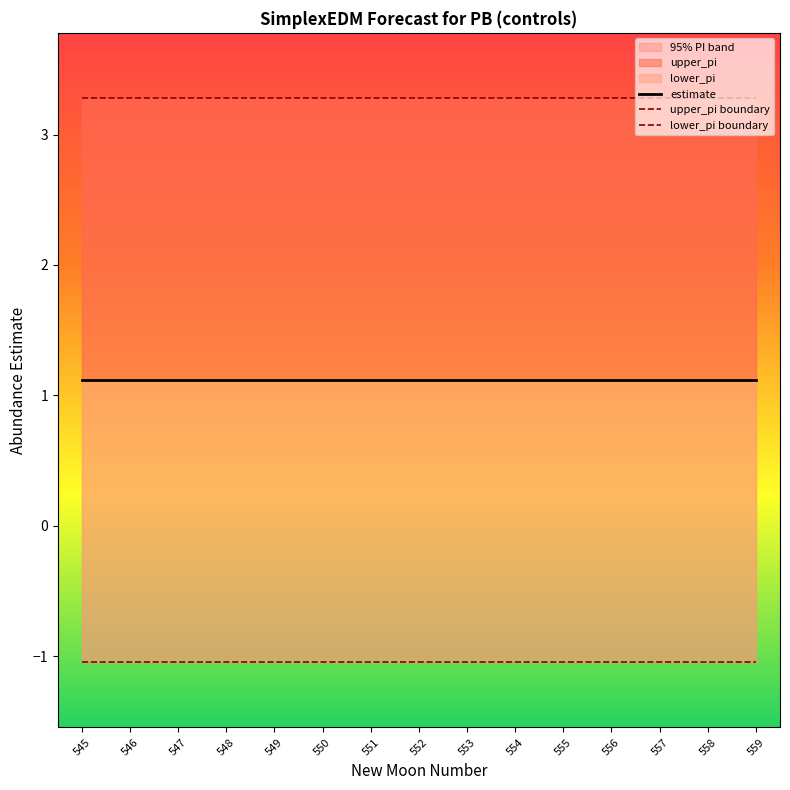

How many categories are shown in the chart?

15